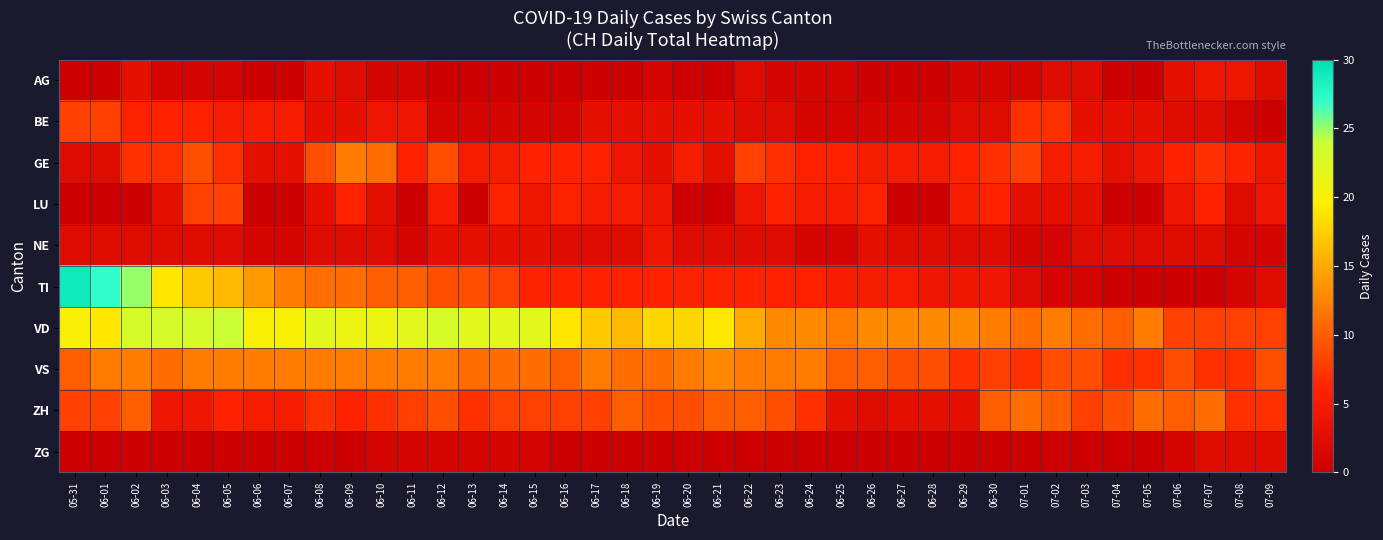

What is the difference between the highest and lowest values at 06-06?

20